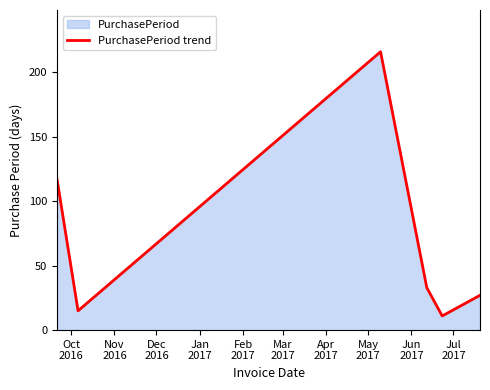

What is the sum of all values?

419